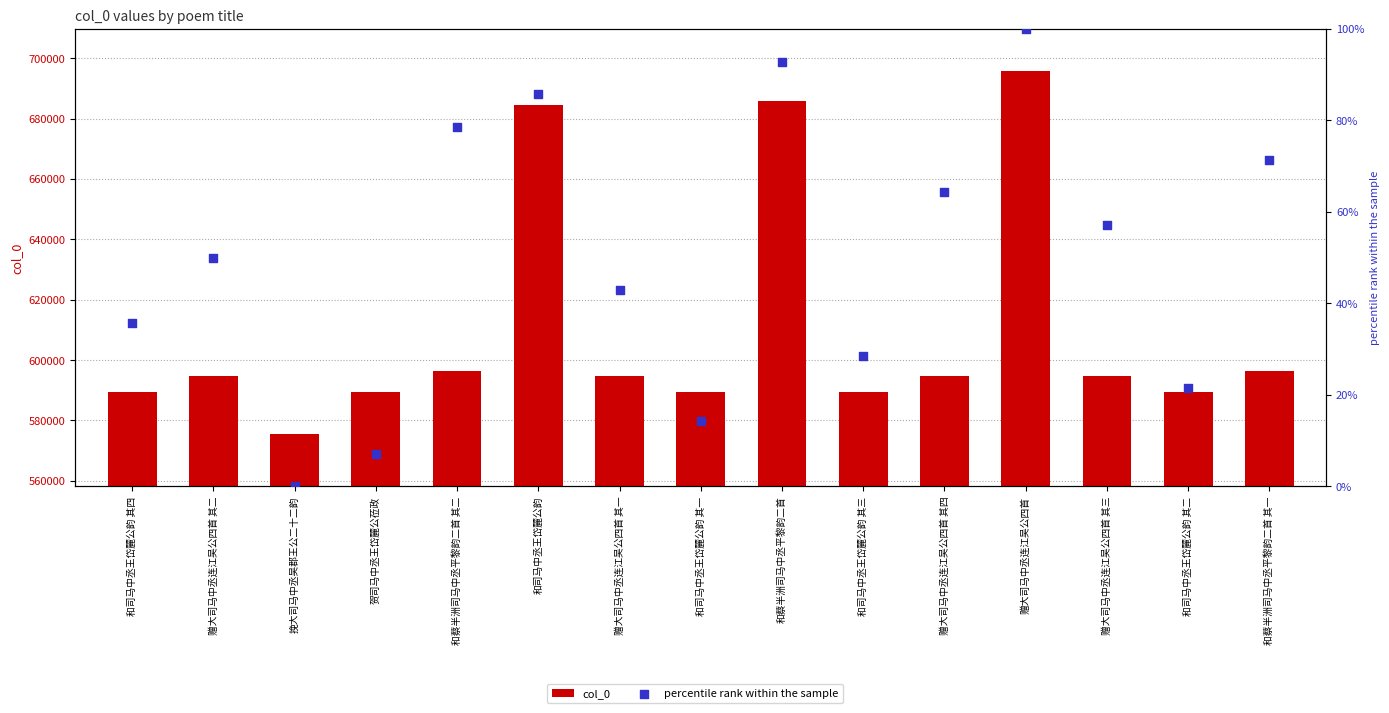

Which series contains the lowest Y value?

percentile rank within the sample